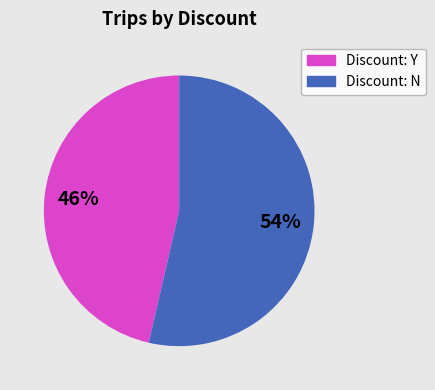

To the nearest percent, what is the average slice percentage?

50%